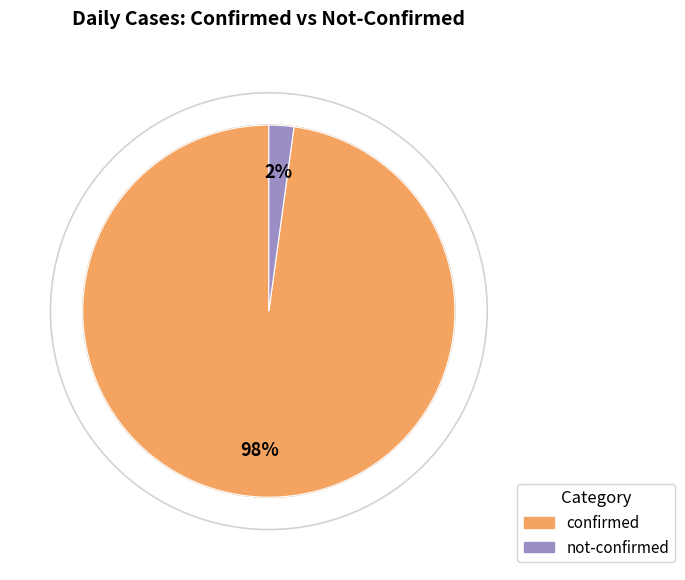

Is it true that 12 is 9% of the pie?

False